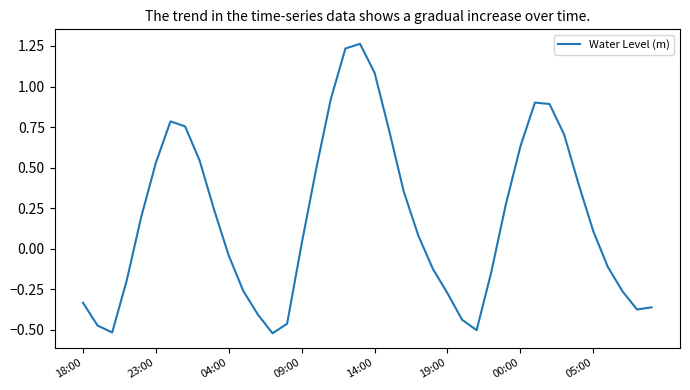

What is the maximum value shown in the chart?

1.3